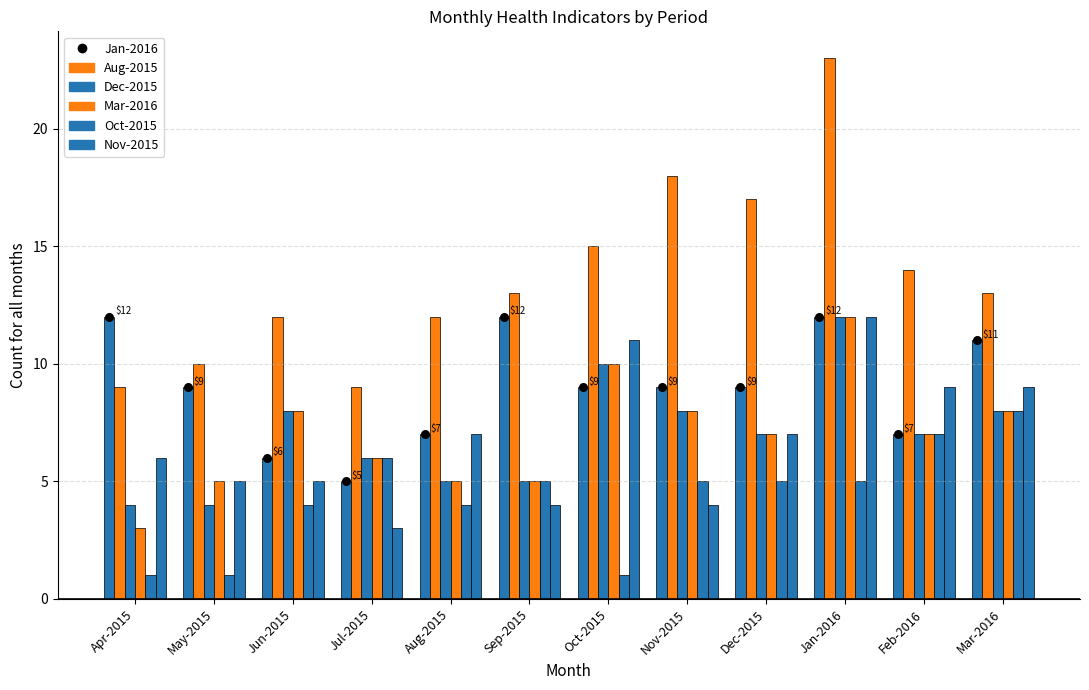

What is the total value across all series at Apr-2015?

35